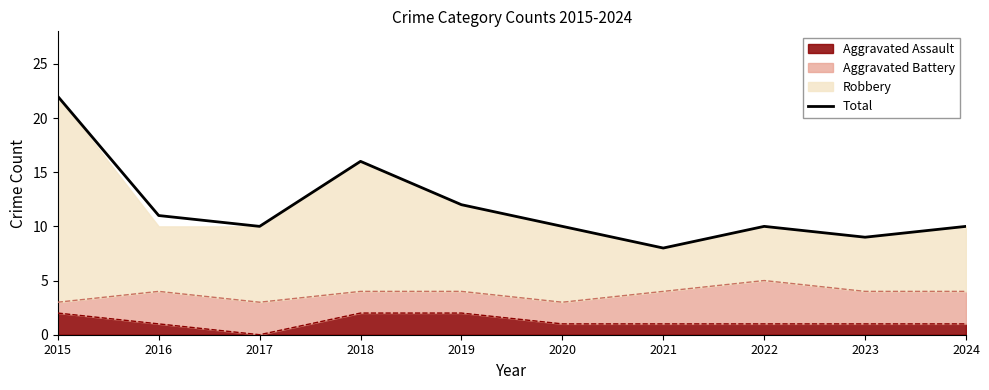

Reading left to right, what are all the values shown in this chart?

2015=22	2016=11	2017=10	2018=16	2019=12	2020=10	2021=8	2022=10	2023=9	2024=10